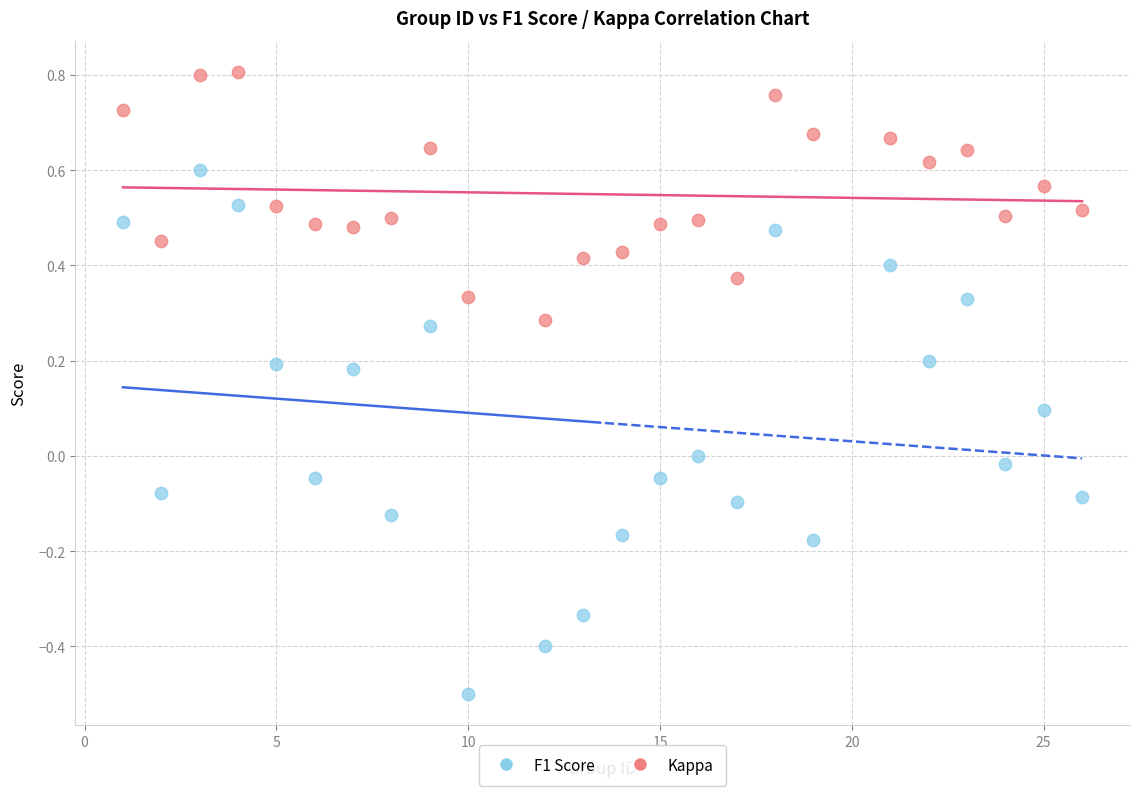

Which series has the widest spread of Y values?

Kappa